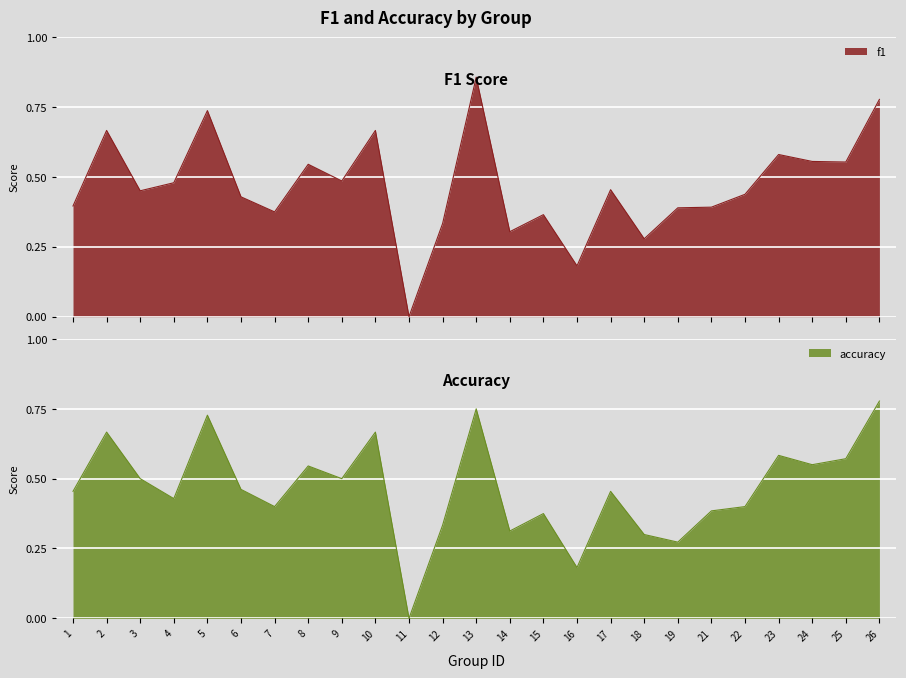

How many lines are shown in the chart?

2